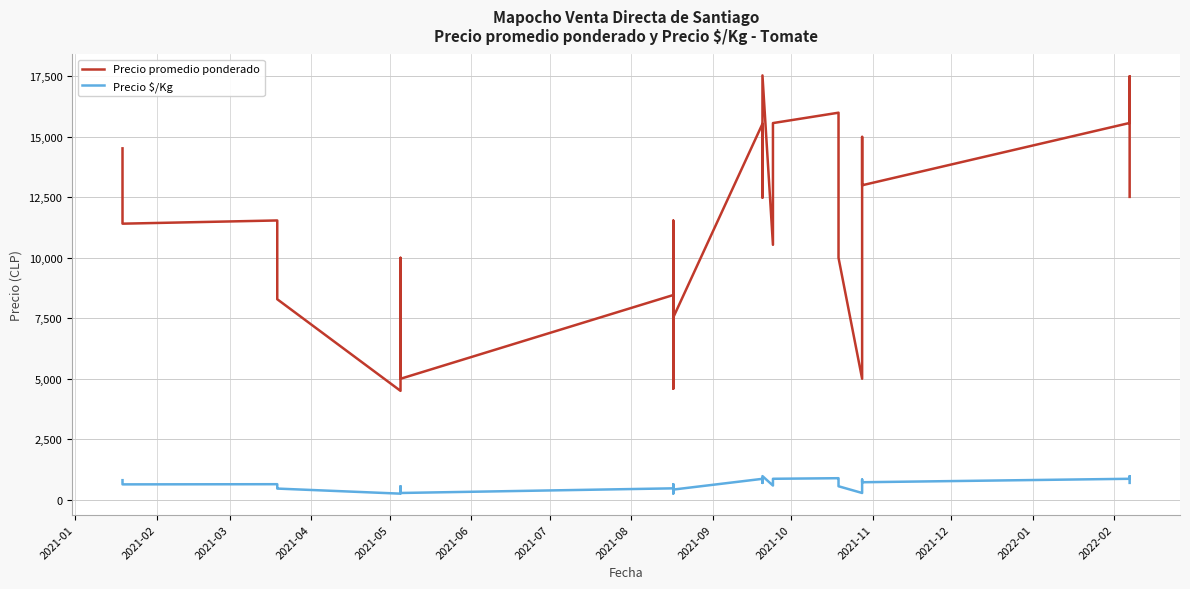

What is the difference between the second highest and minimum values in the Precio promedio ponderado series?

13006